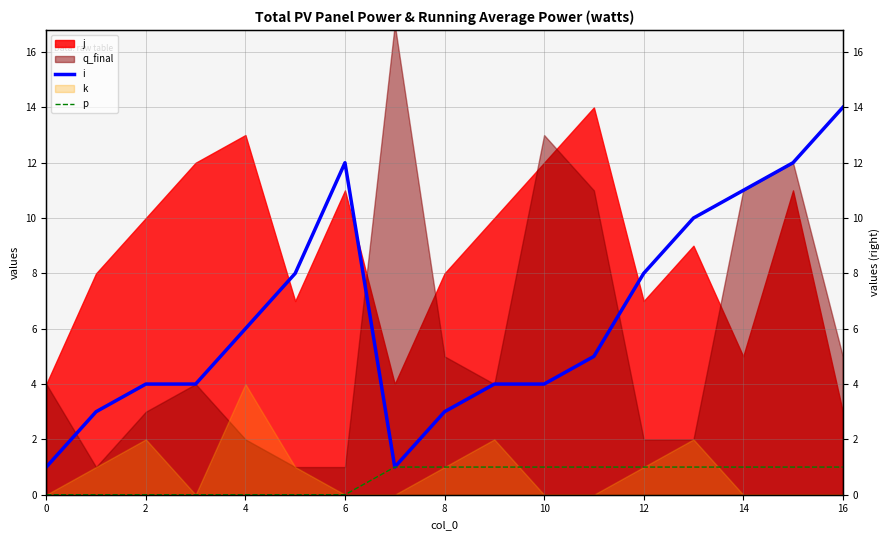

How many data points in p are less than 1?

7